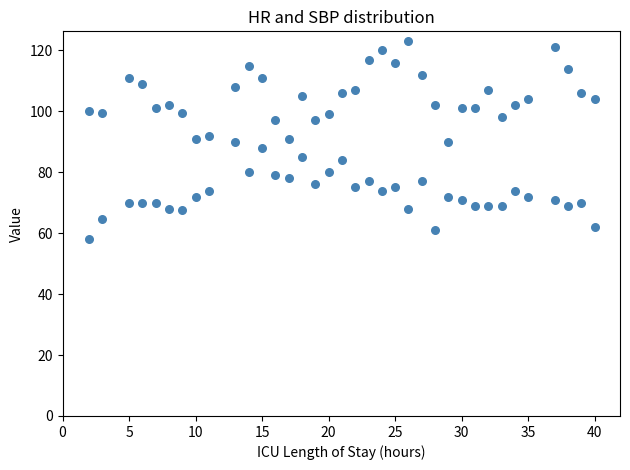

Count the number of points in this scatter plot.

72